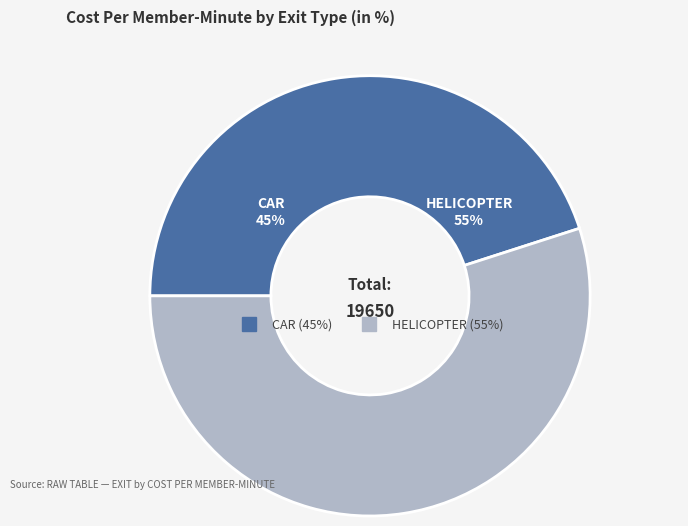

To the nearest percent, what portion does CAR represent?

45%